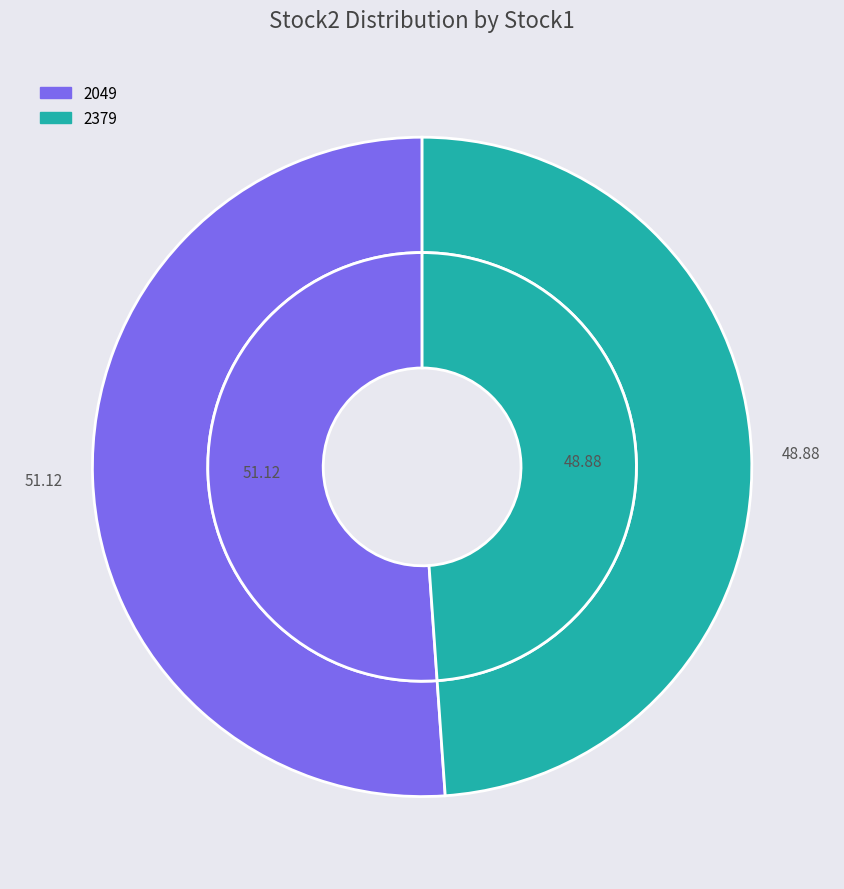

True or false: 2379 accounts for 49% of the total.

True